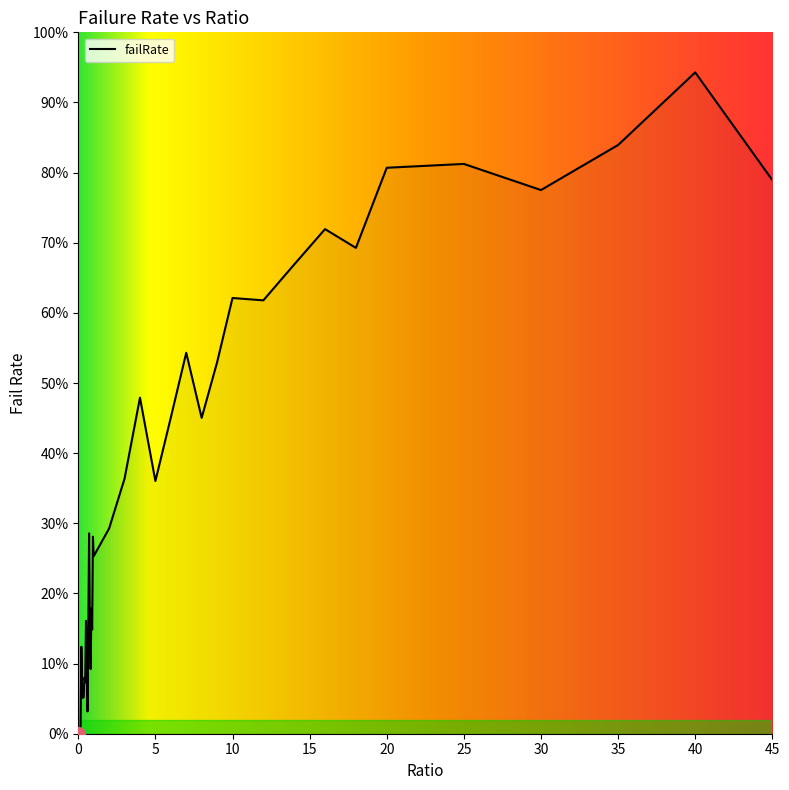

What is the value of the 40th point from the left?

0.8